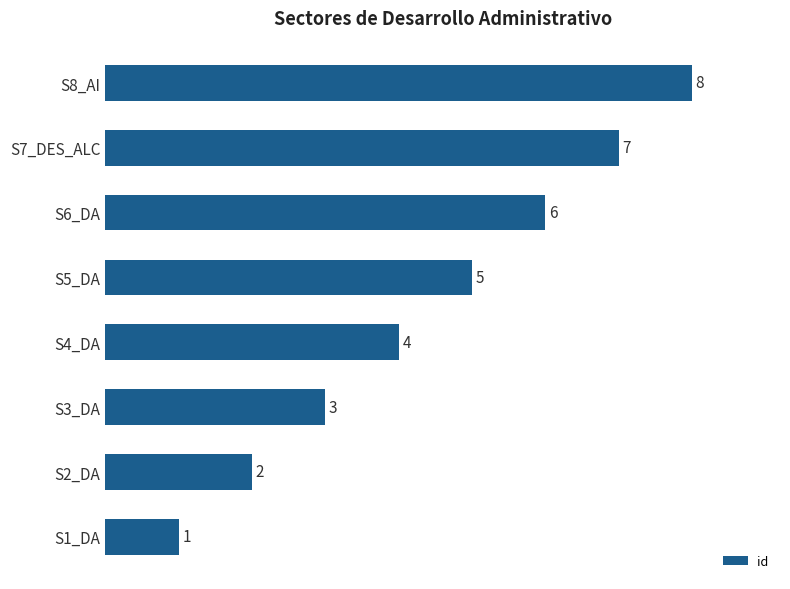

True or false: the data shows 8 at S6_DA.

False